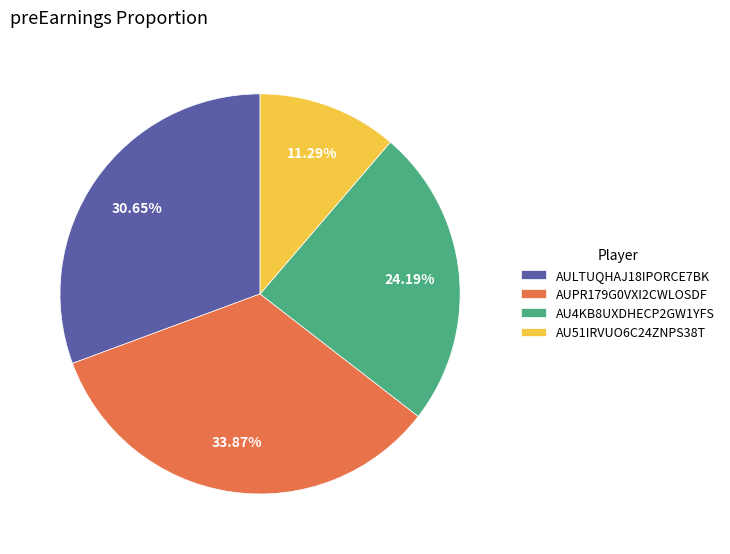

Rank the categories by value from highest to lowest.

AUPR179G0VXI2CWLOSDF, AULTUQHAJ18IPORCE7BK, AU4KB8UXDHECP2GW1YFS, AU51IRVUO6C24ZNPS38T